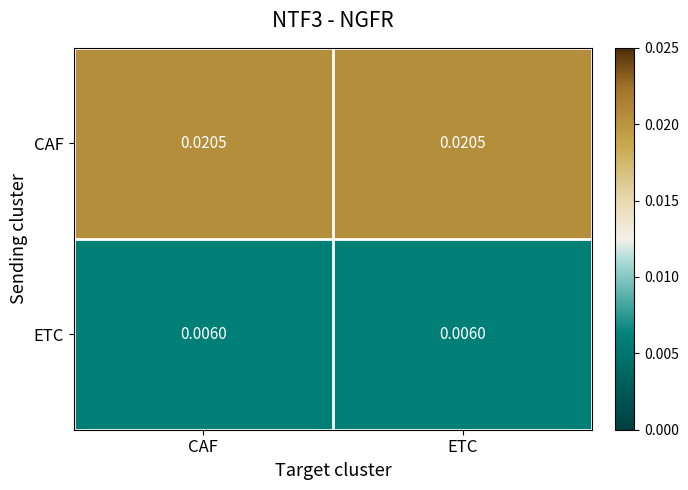

How many data points does each series have?

2